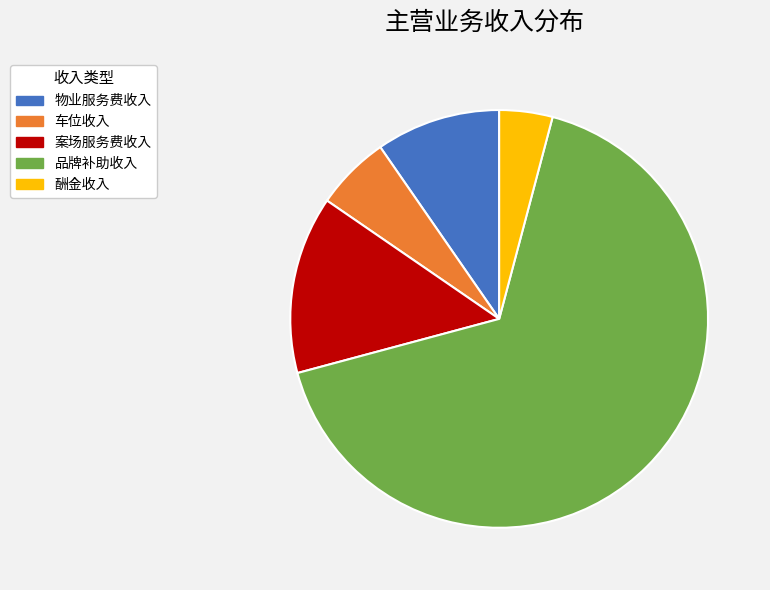

Between 酬金收入 and 物业服务费收入, which is larger?

物业服务费收入